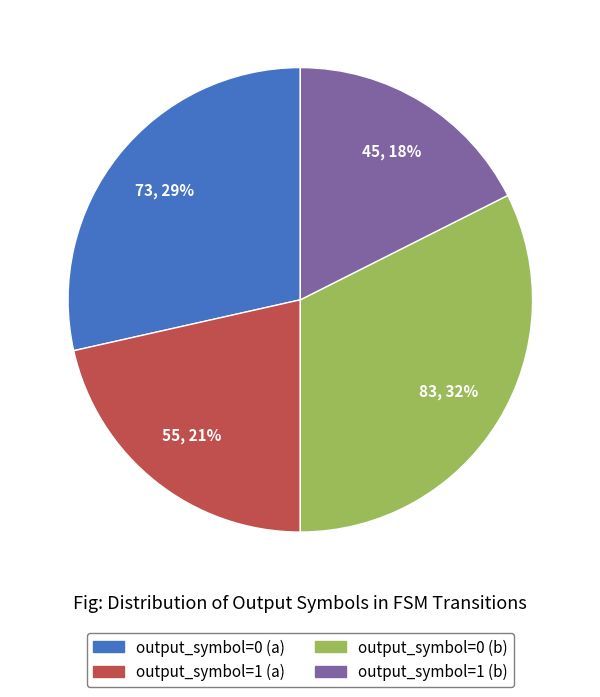

Rank the categories by value from highest to lowest.

output_symbol=0 (b), output_symbol=0 (a), output_symbol=1 (a), output_symbol=1 (b)